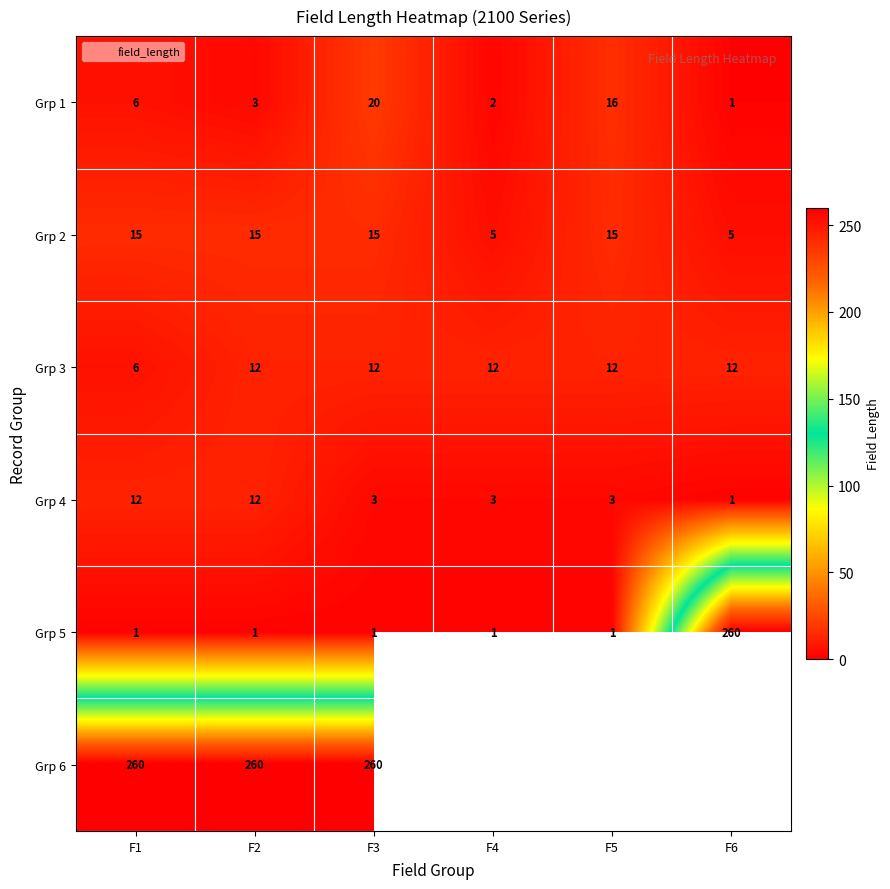

What is the total value across all series at F2?

303.0